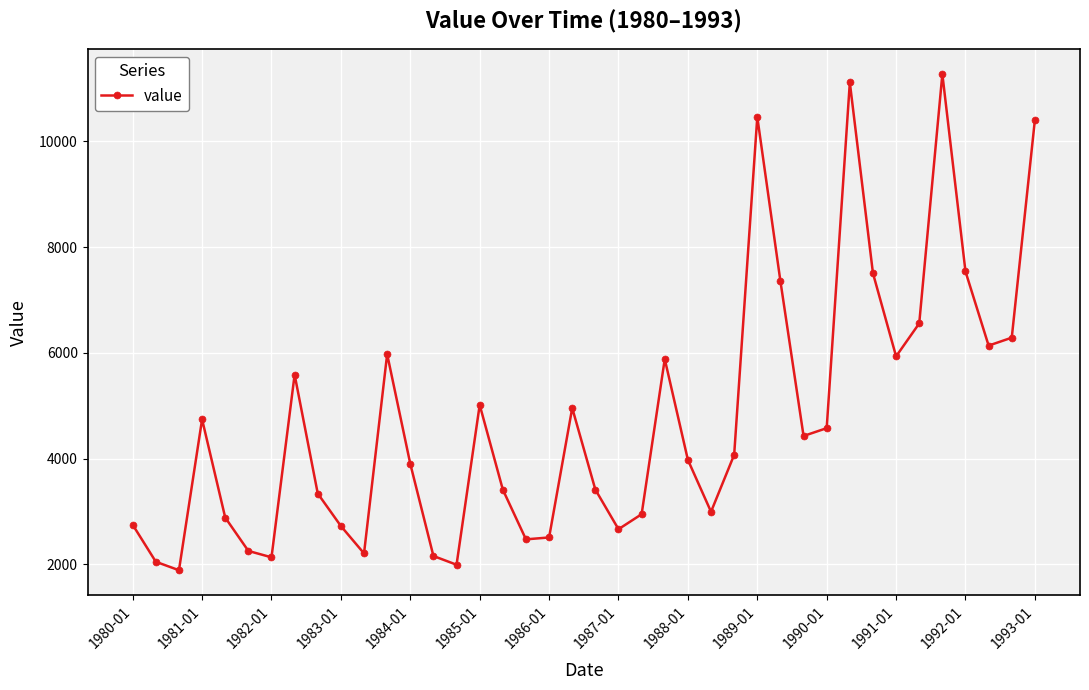

What is the difference between the maximum and minimum values?

9387